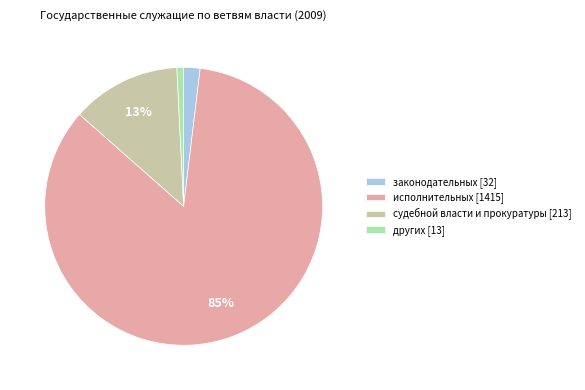

Between судебной власти и прокуратуры and других, which is larger?

судебной власти и прокуратуры